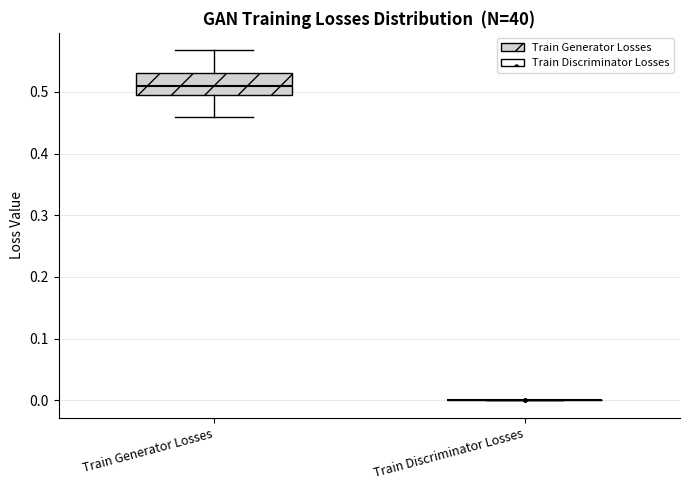

Reading left to right, transcribe this box plot: for each box, give where its median line is, the range the box spans, and where its two whiskers end, as read against the y-axis. The values are not printed on the chart, so give them approximately, as read against the axis.

Train Generator Losses: median 0.51, box 0.49 to 0.53, whiskers 0.46 to 0.57
Train Discriminator Losses: box collapsed to a line at 0.00, whiskers 0.00 to 0.00